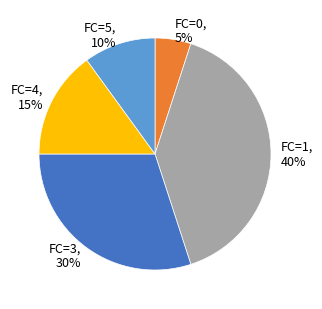

Does FC=5, 10% account for over 50% of the chart?

No